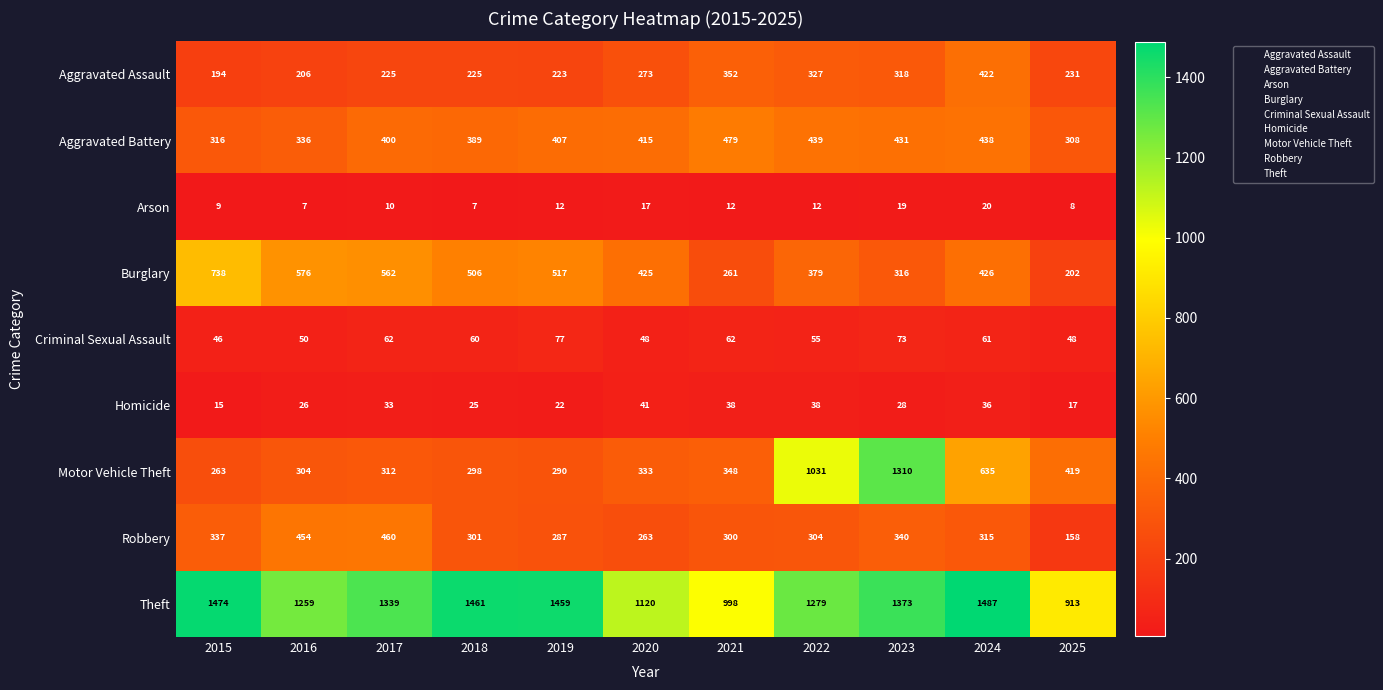

At how many categories does at least one series exceed 776?

11